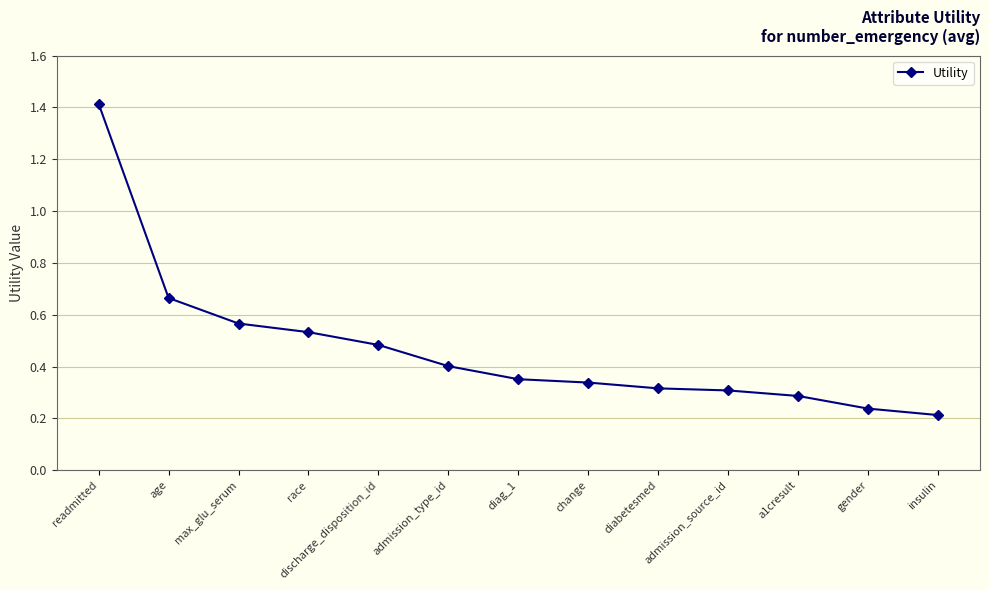

How many values are between 0 and 1?

12